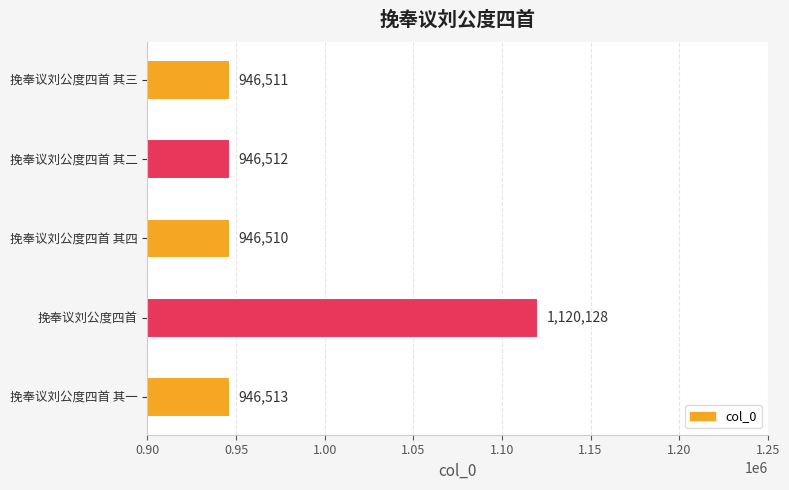

At which category does the chart reach its minimum across all series?

挽奉议刘公度四首 其四